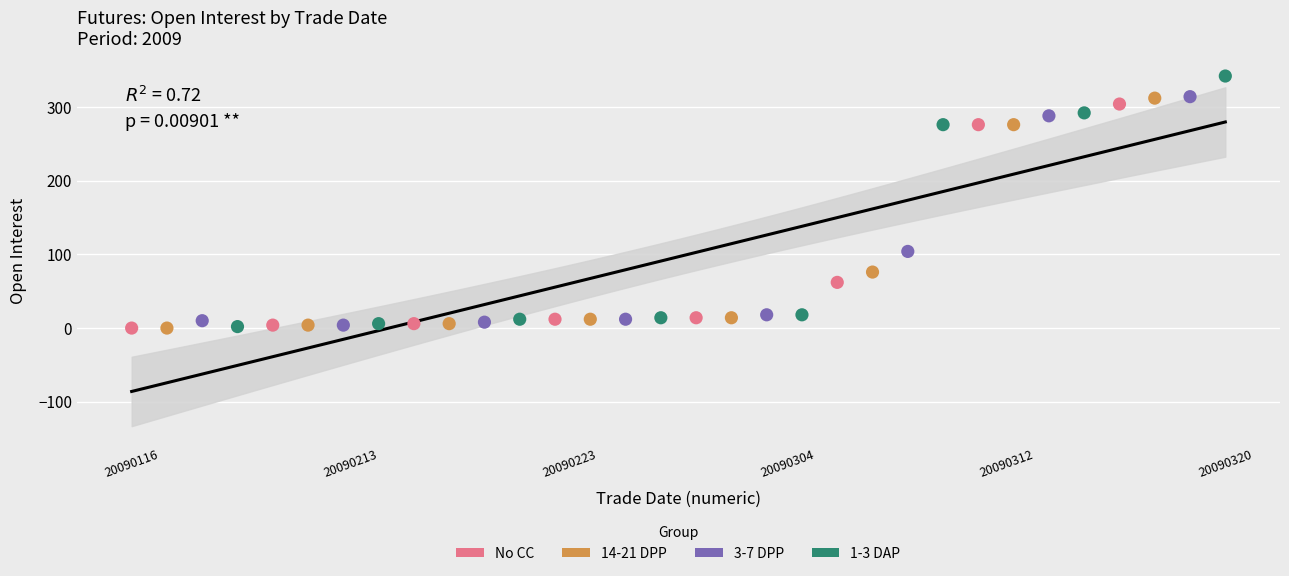

Which series has the widest spread of Y values?

1-3 DAP